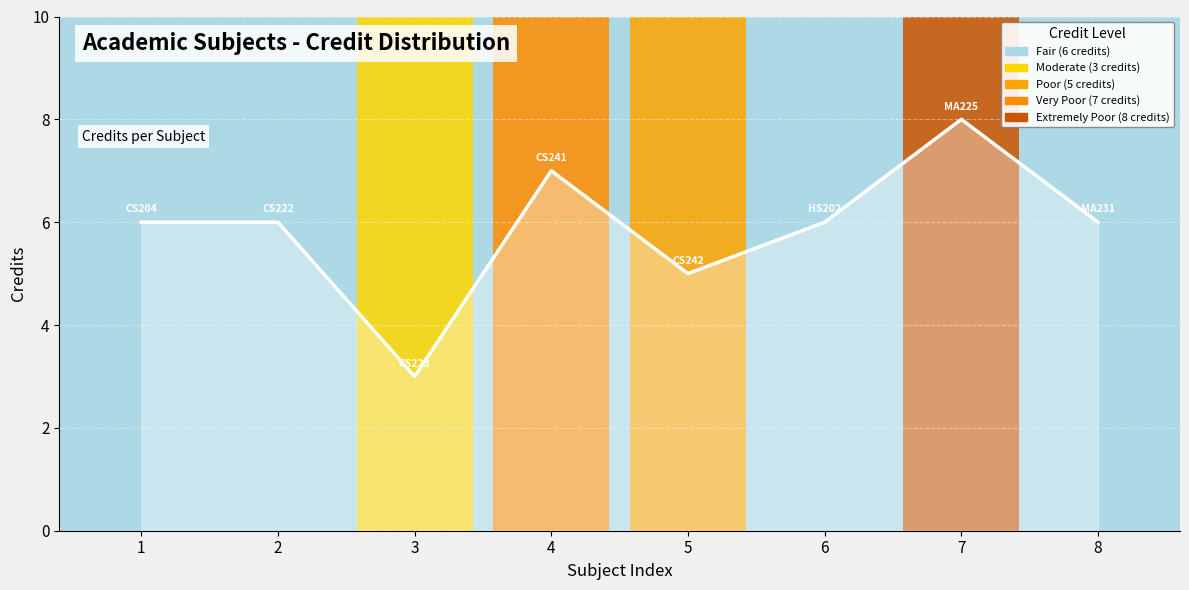

List the labels in order of value, largest first.

7, 4, 1, 2, 6, 8, 5, 3